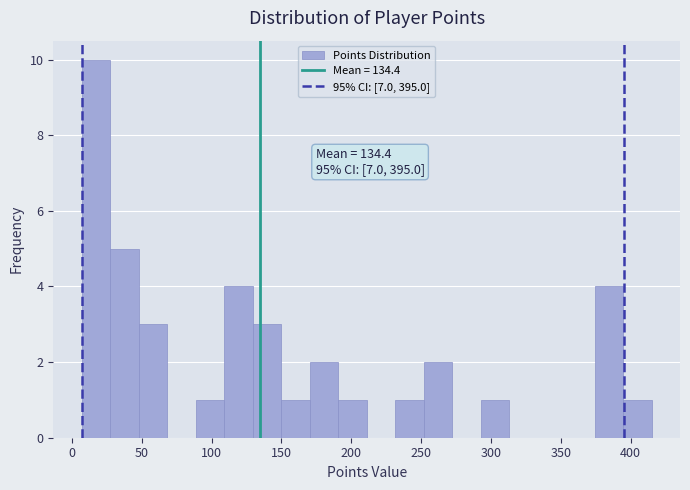

Which range on the x-axis has the tallest bar?

5 to 25